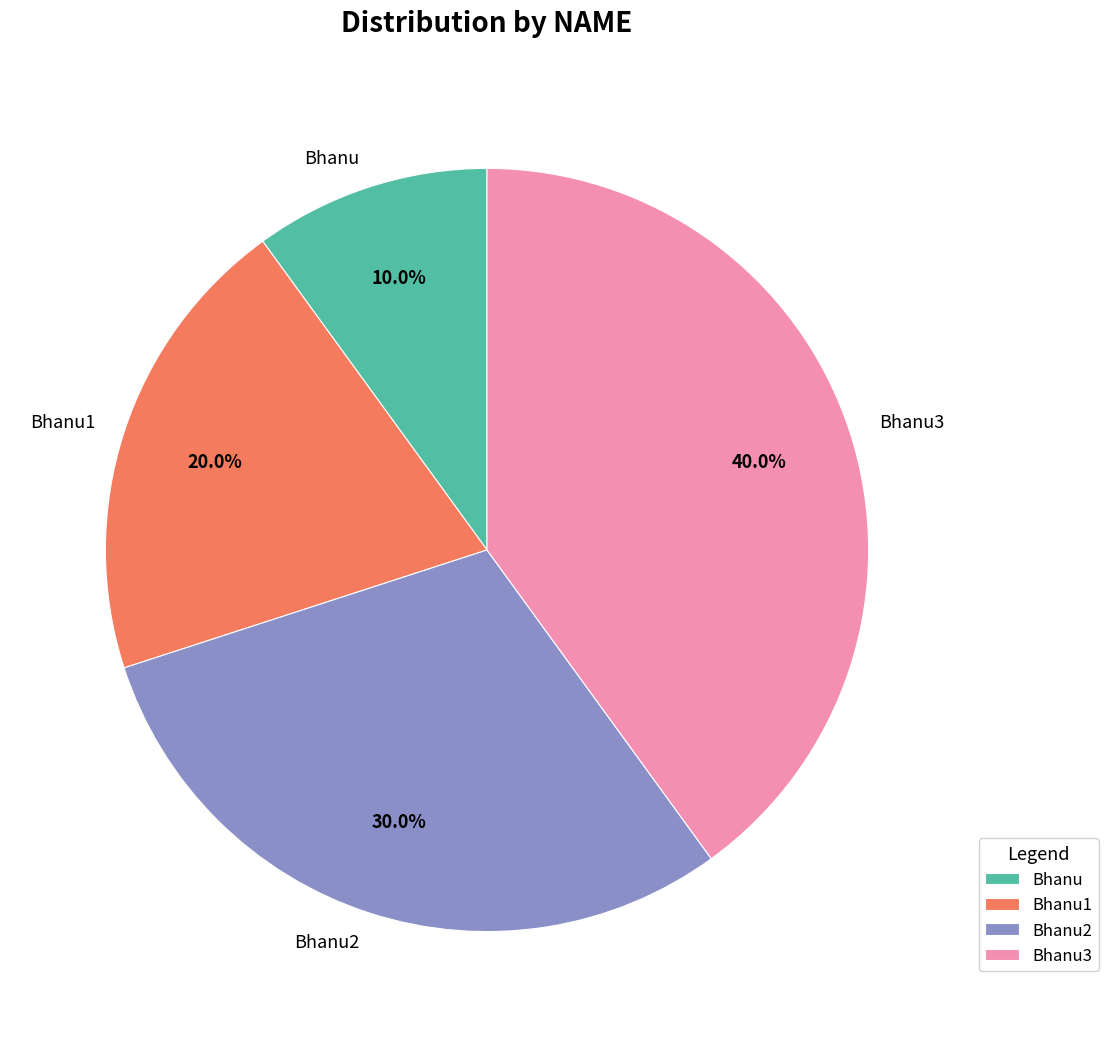

How many segments does this pie chart have?

4